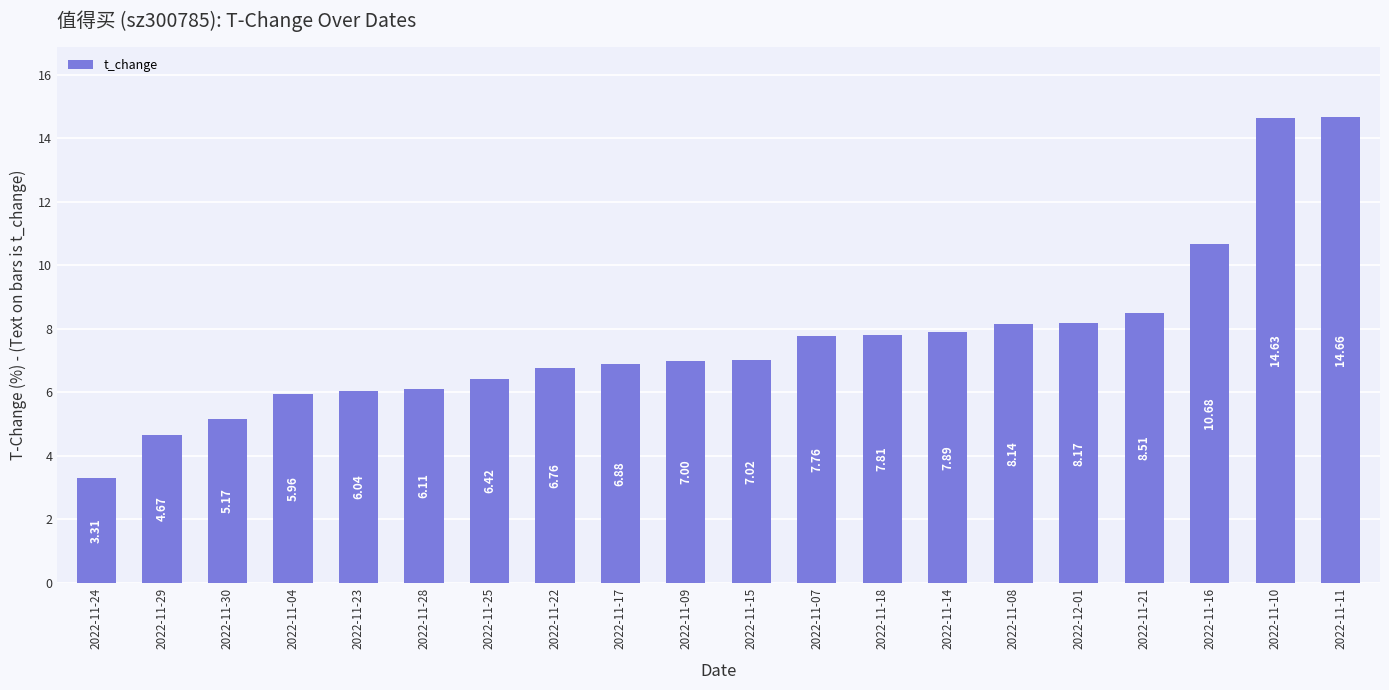

What is the change in value from 2022-11-28 to 2022-11-16?

+4.6